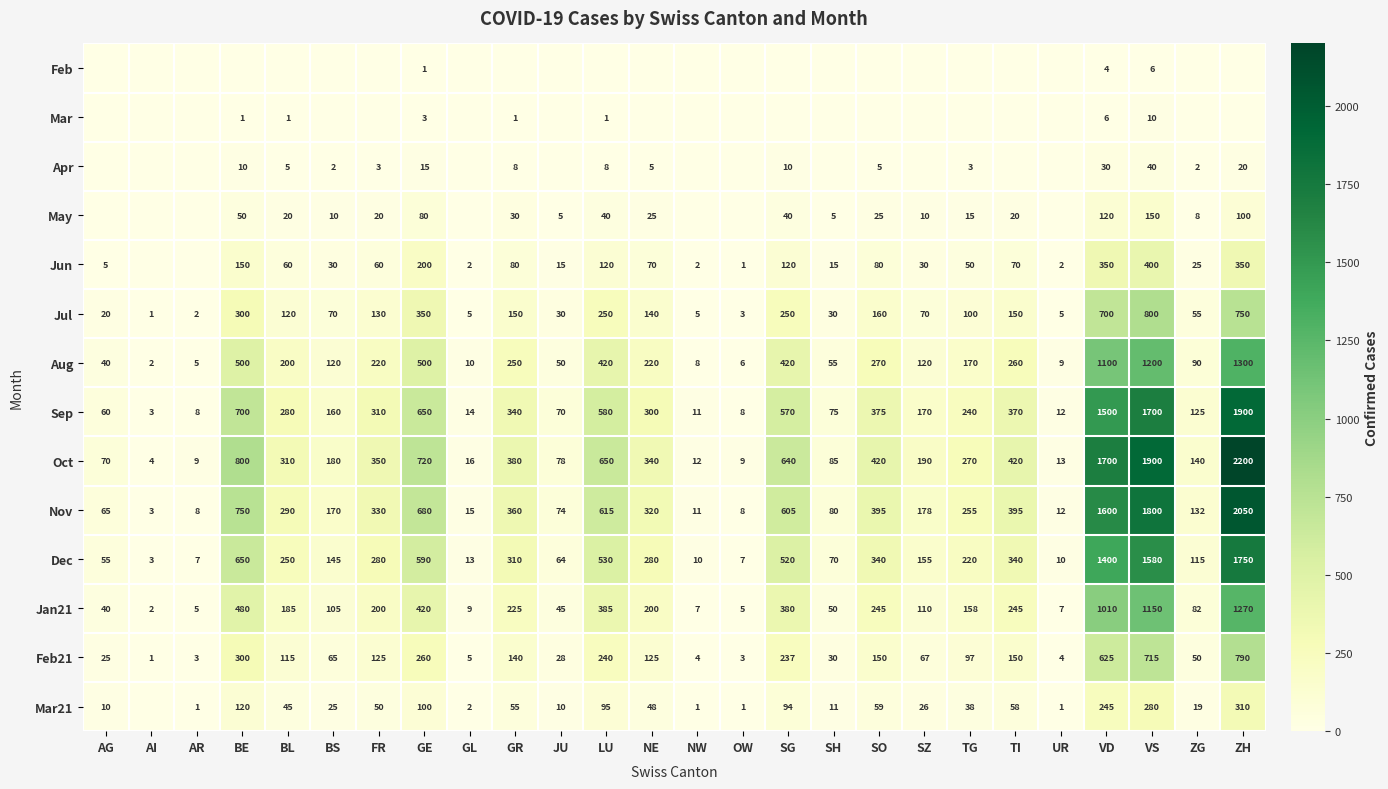

The value of Jan21 at GL is 9. True or false?

True